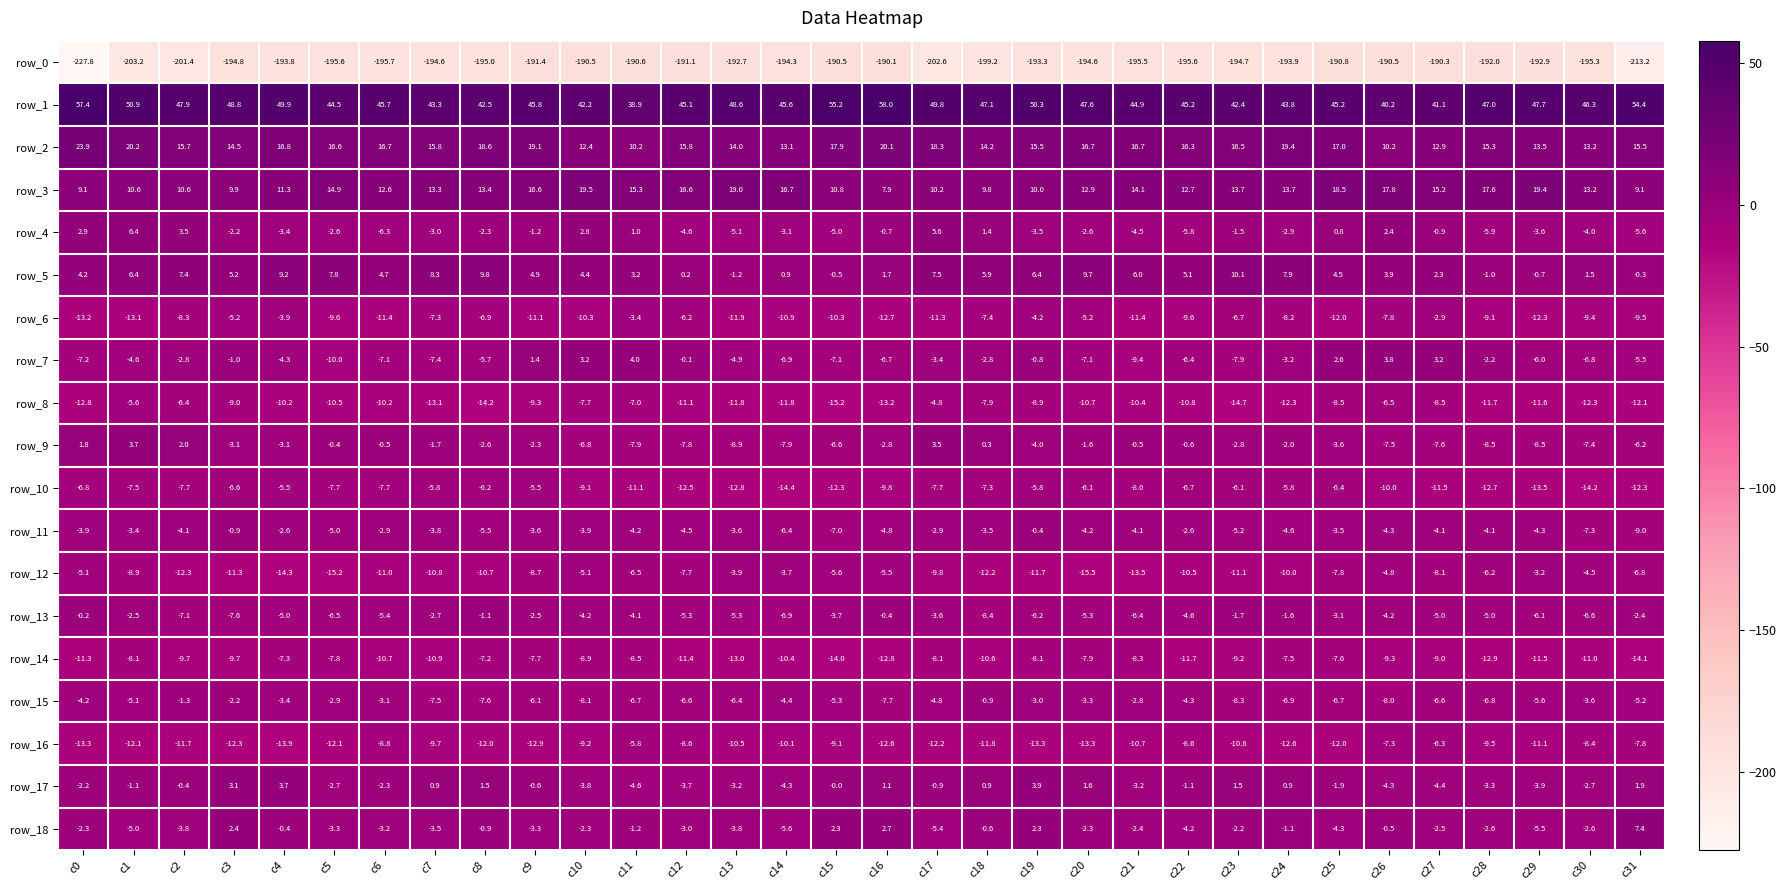

The value of row_16 at c29 is -11.1. True or false?

True